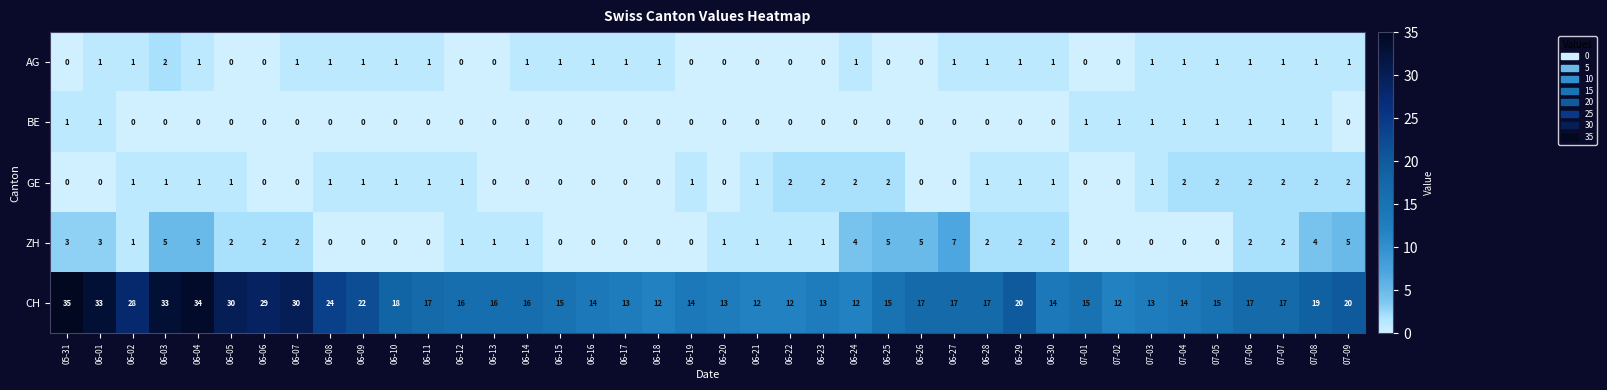

What is the total value across all series at 07-09?

28